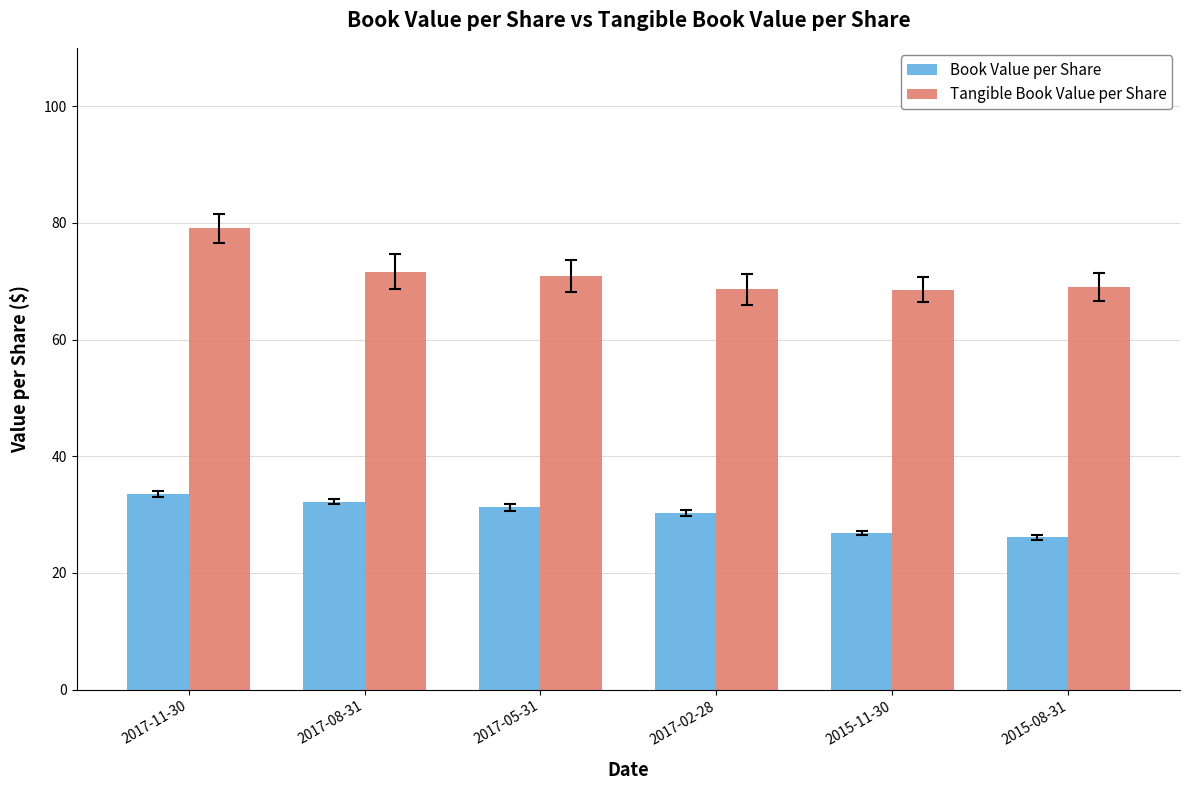

The Book Value per Share series shows 51.8 at 2017-11-30. True or false?

False